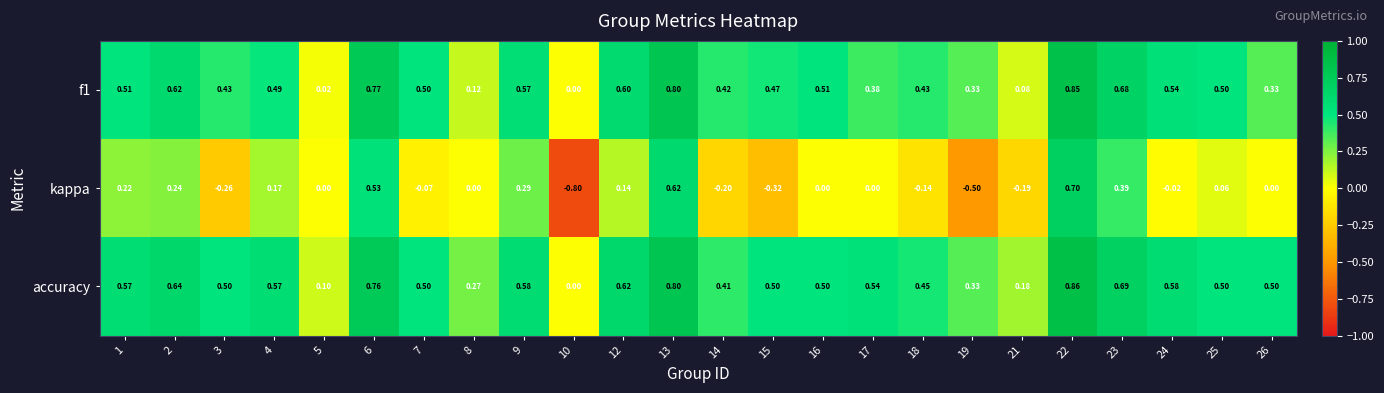

Is the value of accuracy at 7 greater than the value of kappa at 18?

Yes